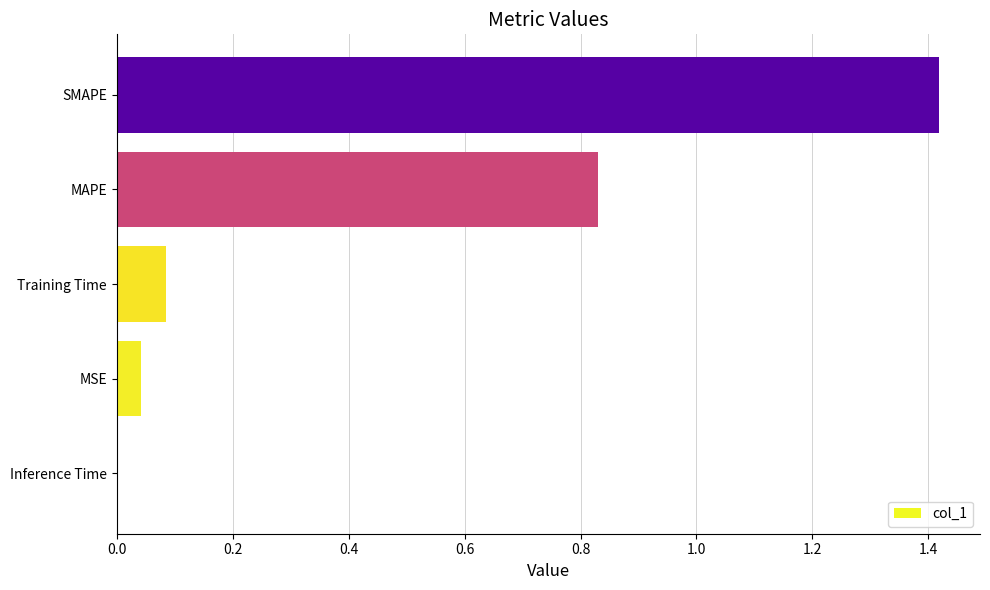

Which has a higher value, MSE or Training Time?

Training Time